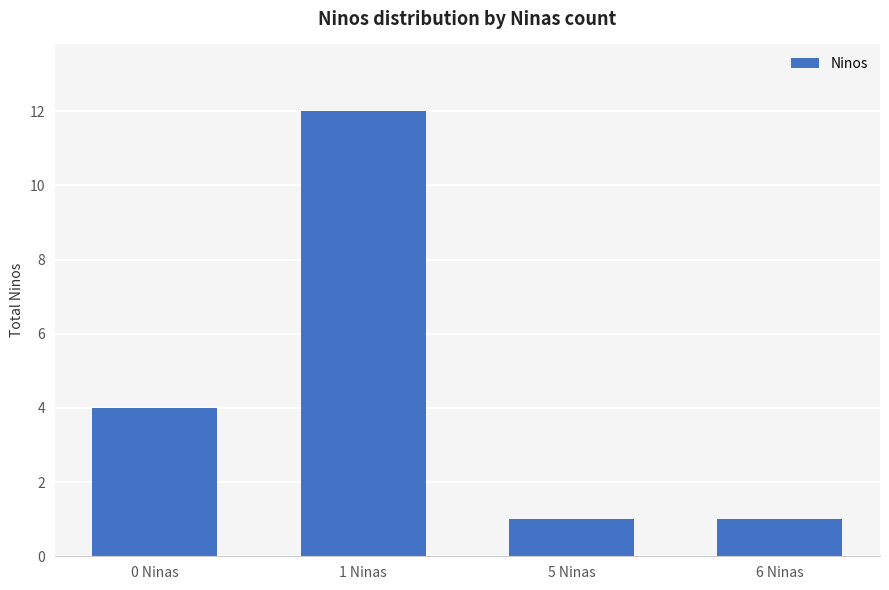

Are the bars grouped side by side (vs. stacked)?

No